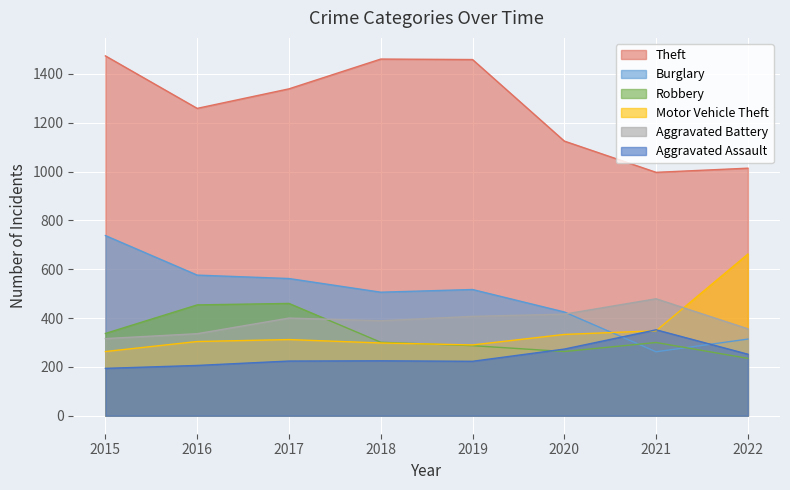

Which label corresponds to the largest value in the chart?

2015